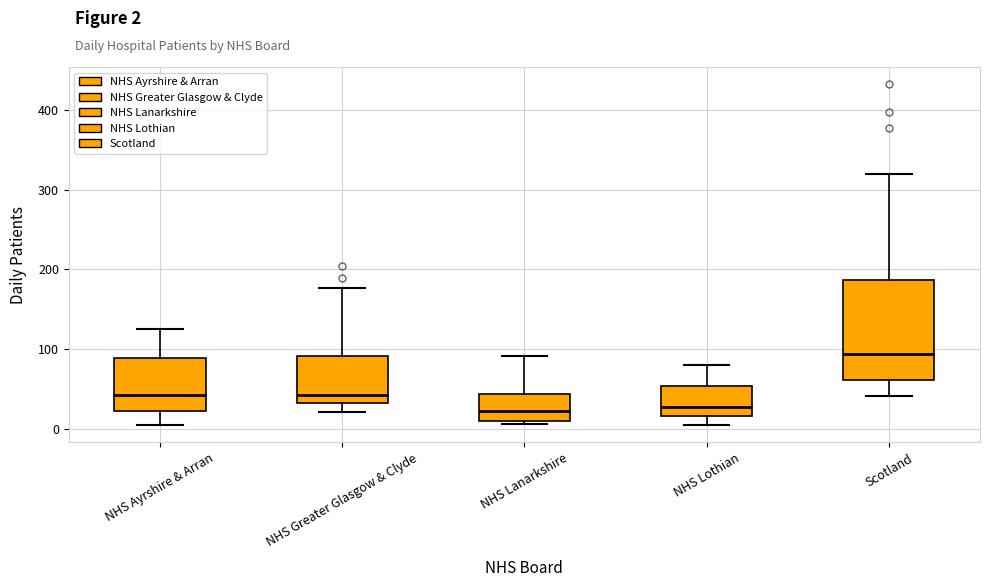

Comparing the boxes themselves (not the whiskers), which one is the tallest?

Scotland